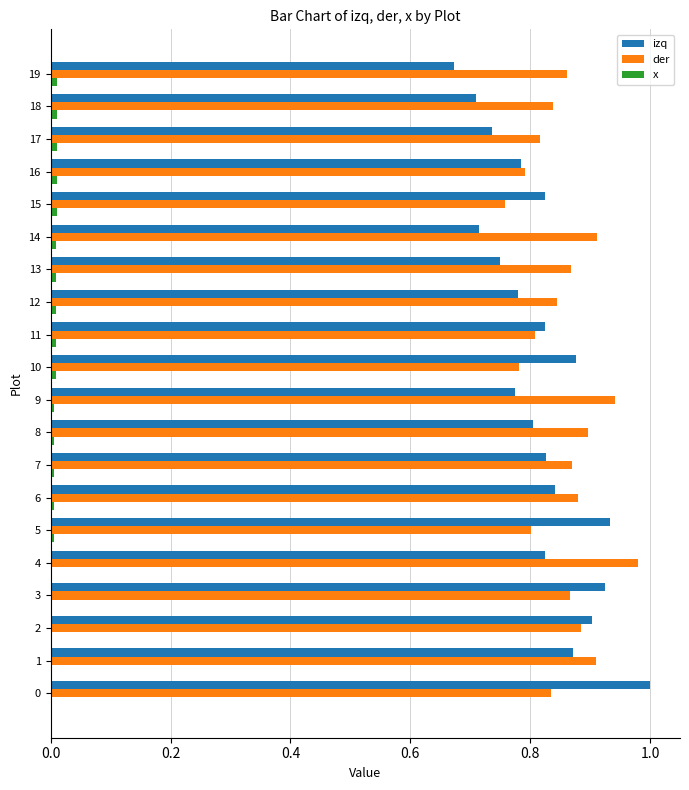

The value of der at 1 is 0.9. True or false?

True